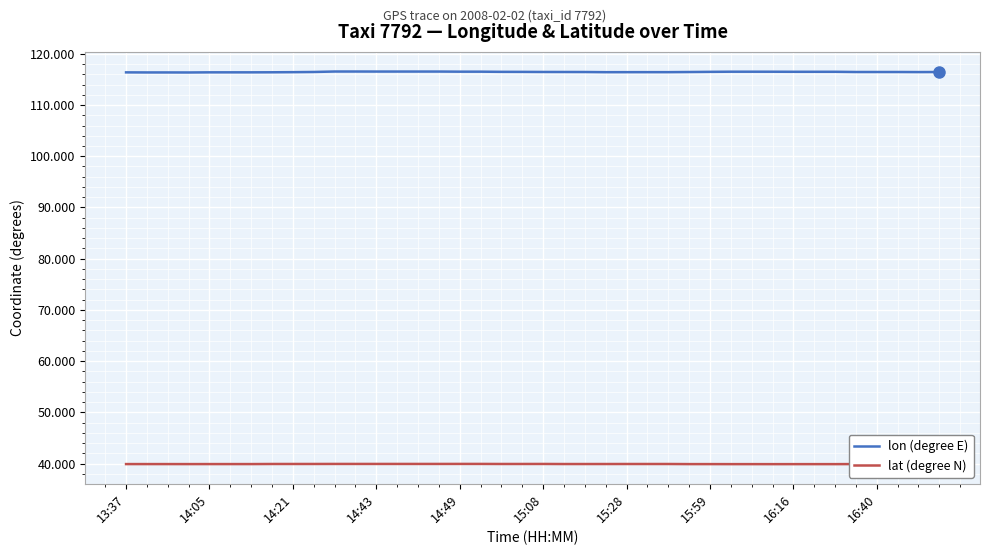

True or false: lat (degree N) and lon (degree E) intersect in this chart.

False